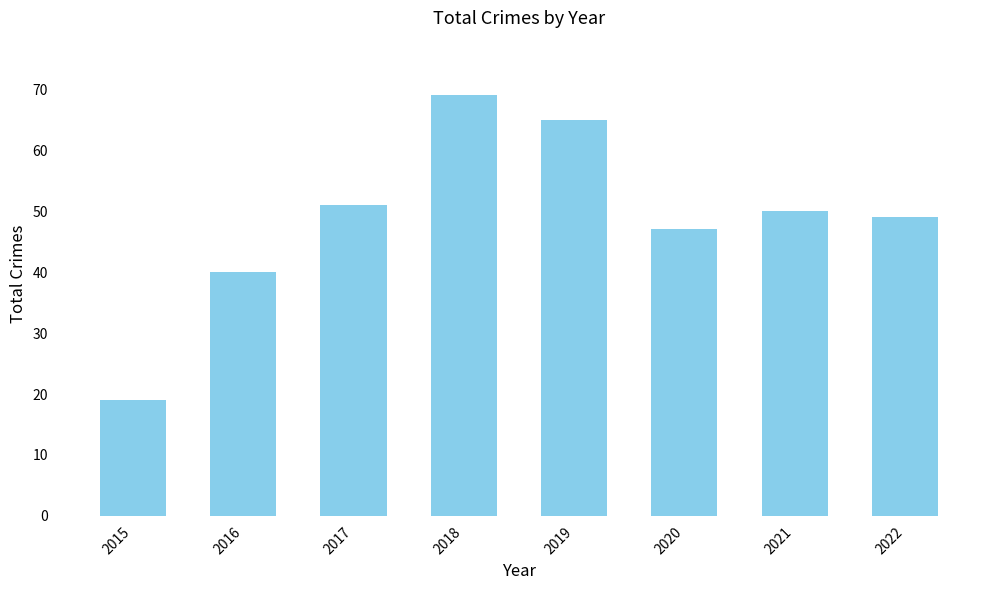

Approximately how many times larger is the value at 2018 compared to 2015?

3.6